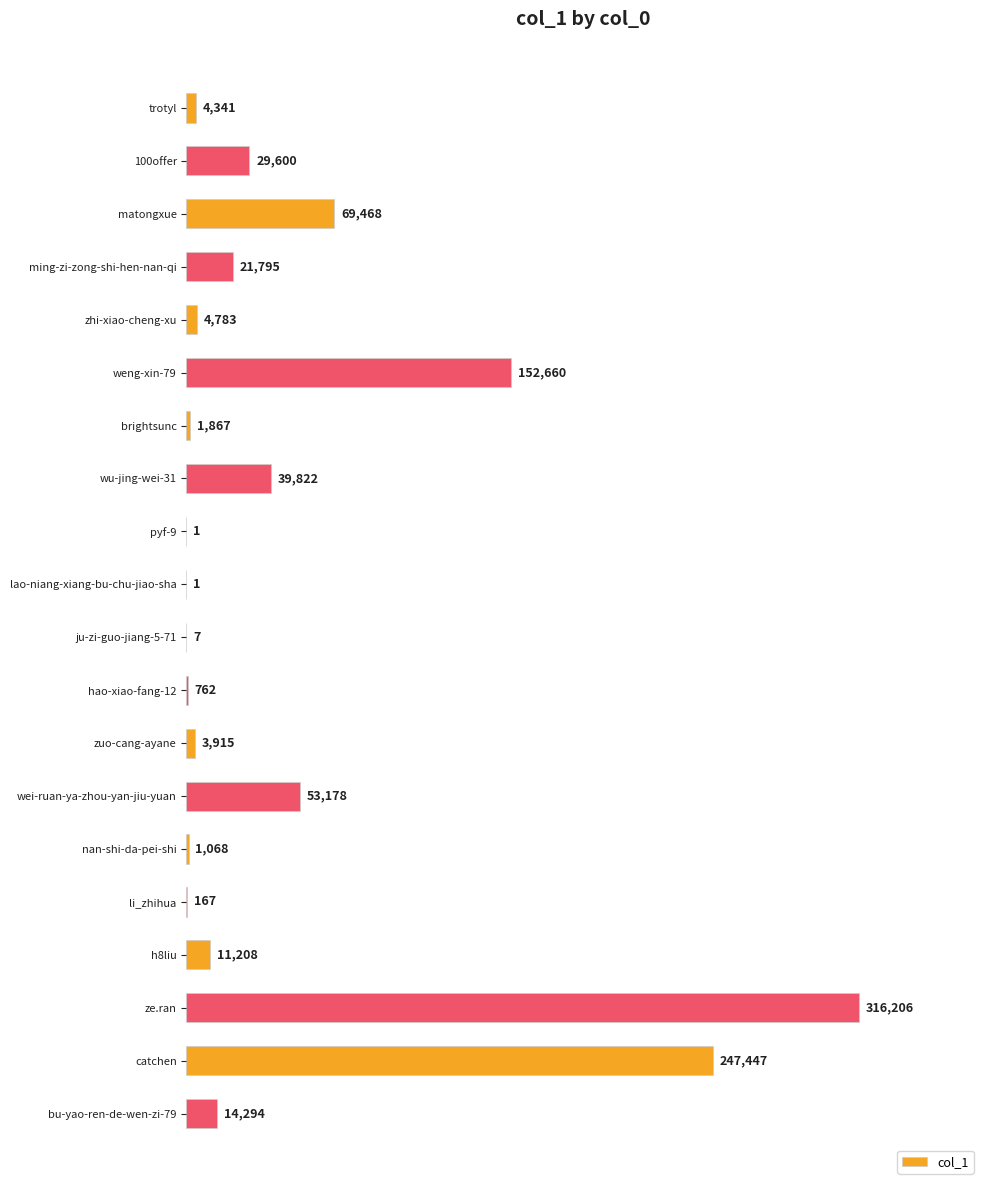

Between 100offer and lao-niang-xiang-bu-chu-jiao-sha, which is larger?

100offer